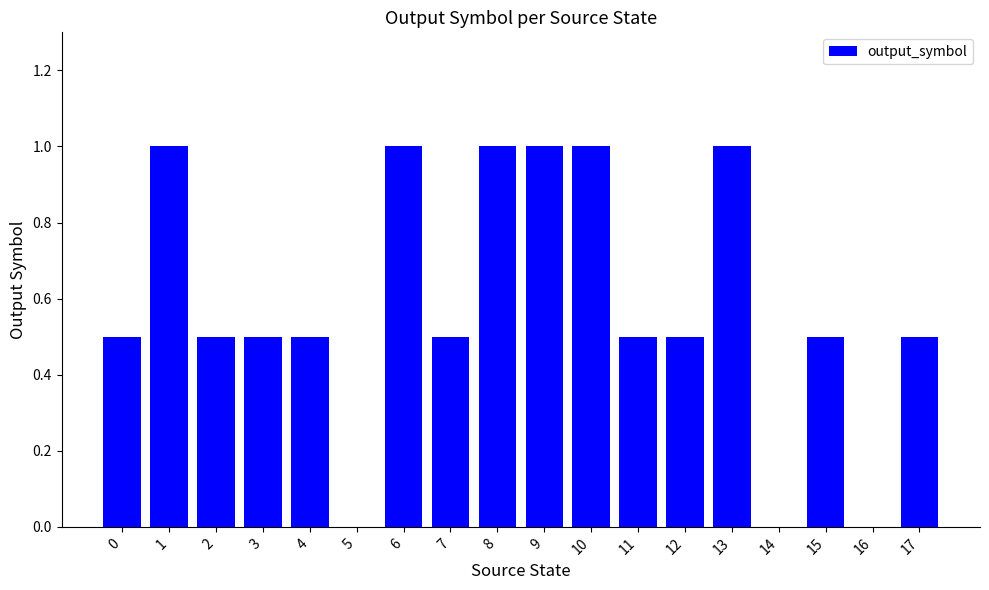

What is the change in value from 3 to 8?

+0.5